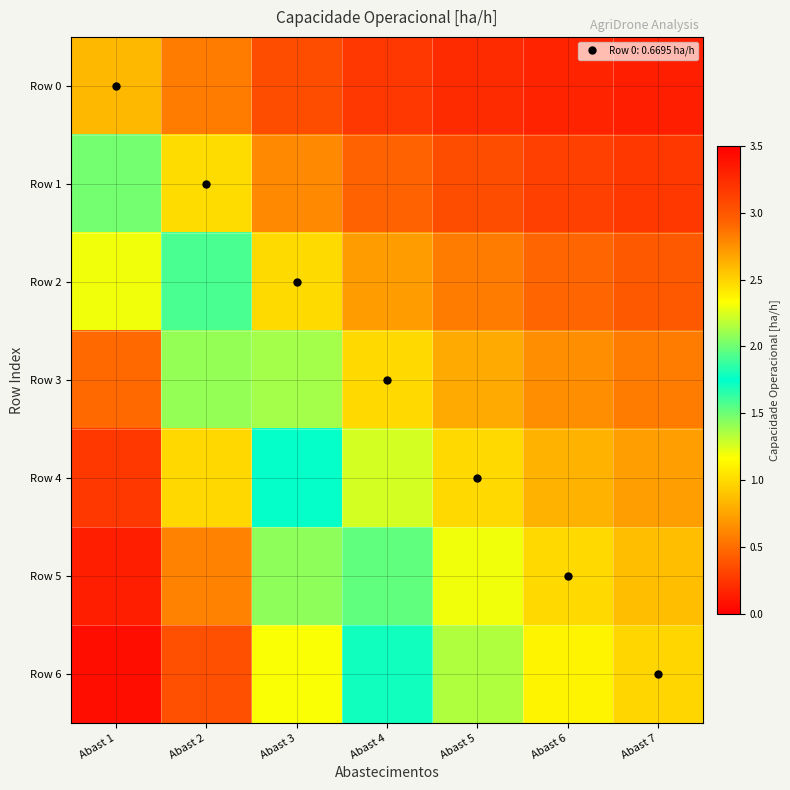

At which category does the chart reach its minimum across all series?

Abast 7